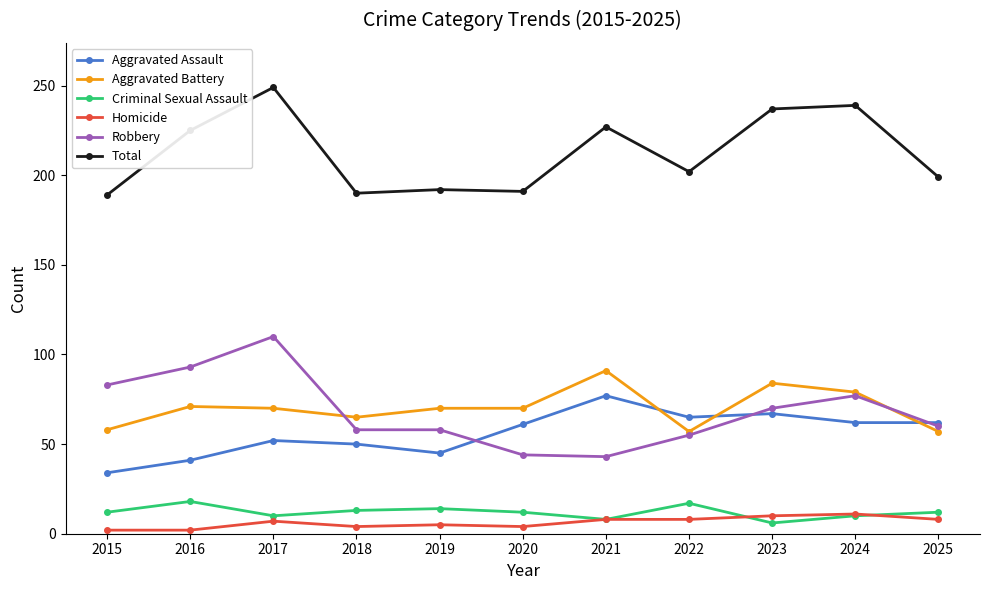

True or false: Total and Robbery cross at least once.

False